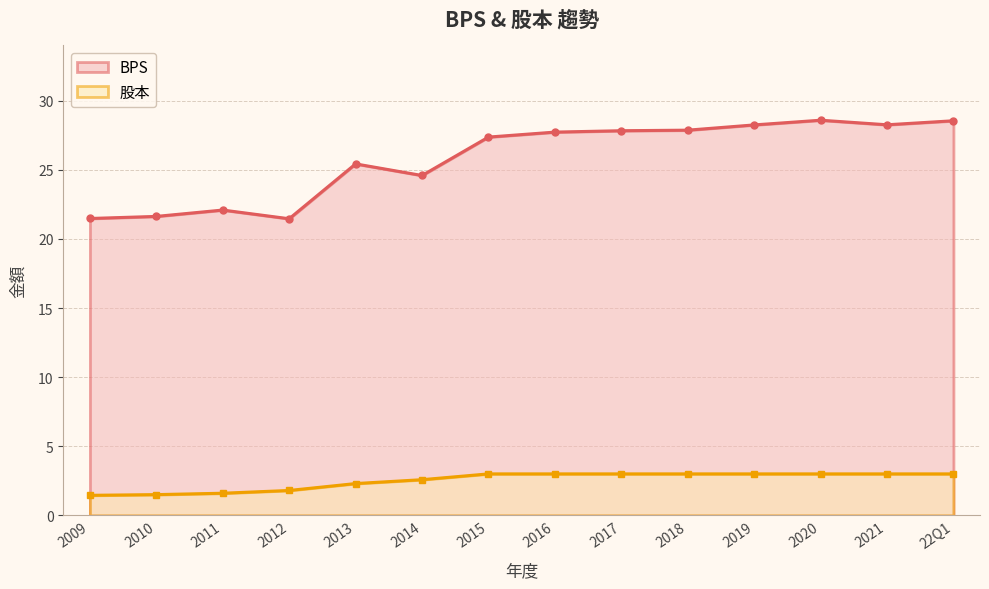

True or false: 股本 and BPS cross at least once.

False